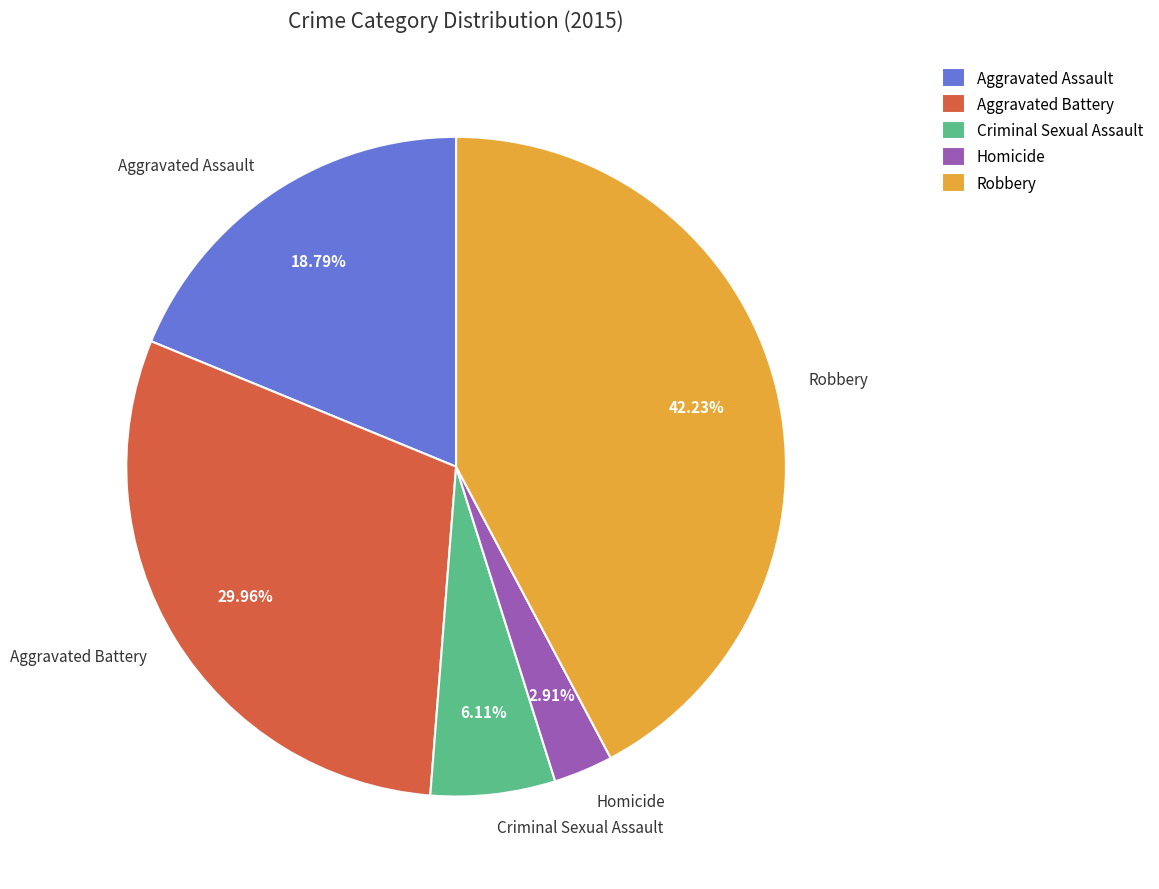

How many slices are in this pie chart?

5